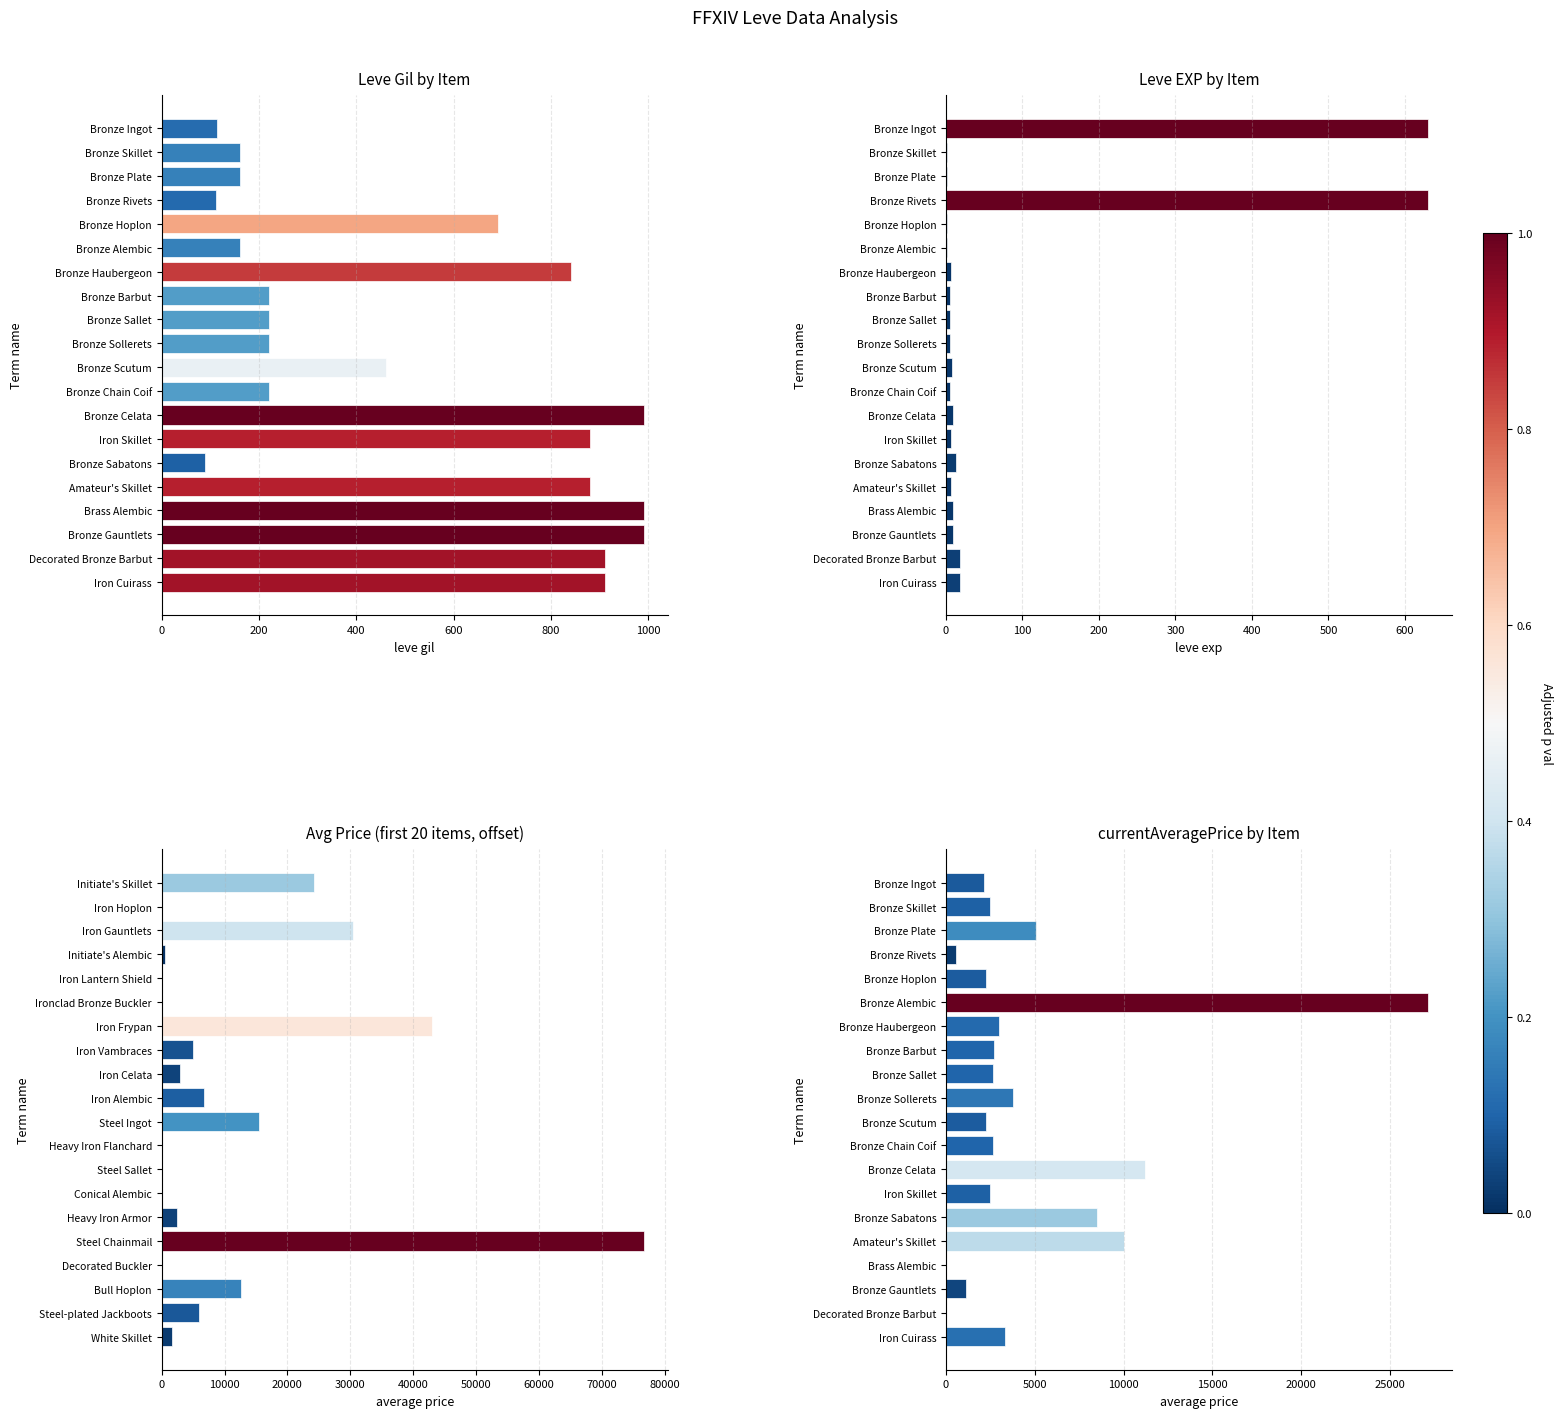

The value of Avg Price (first 20 items, offset) at Heavy Iron Armor is 1122.5. True or false?

False